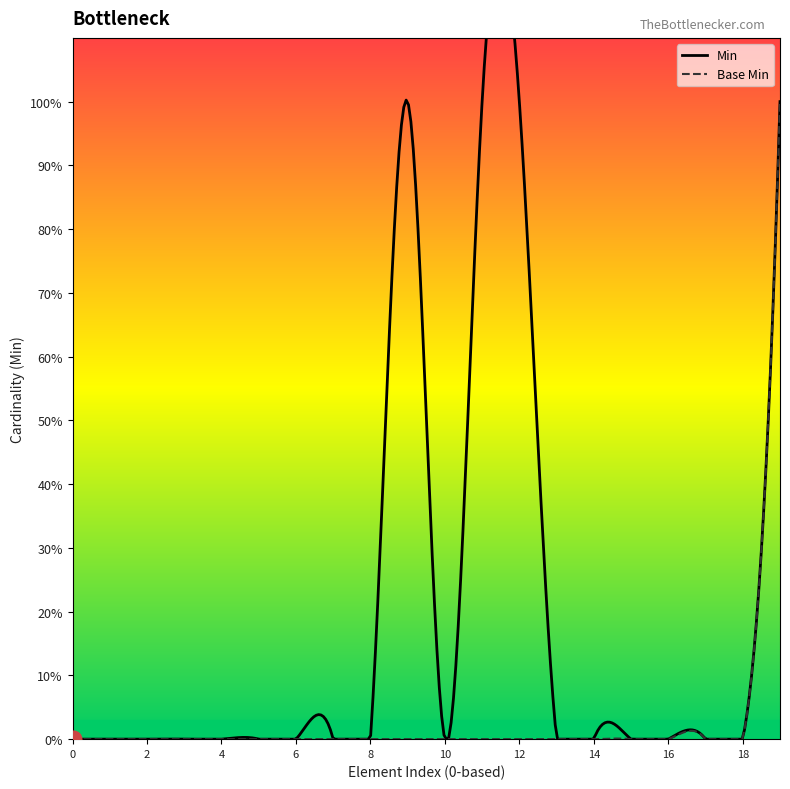

Which series has the largest total across all categories?

Min